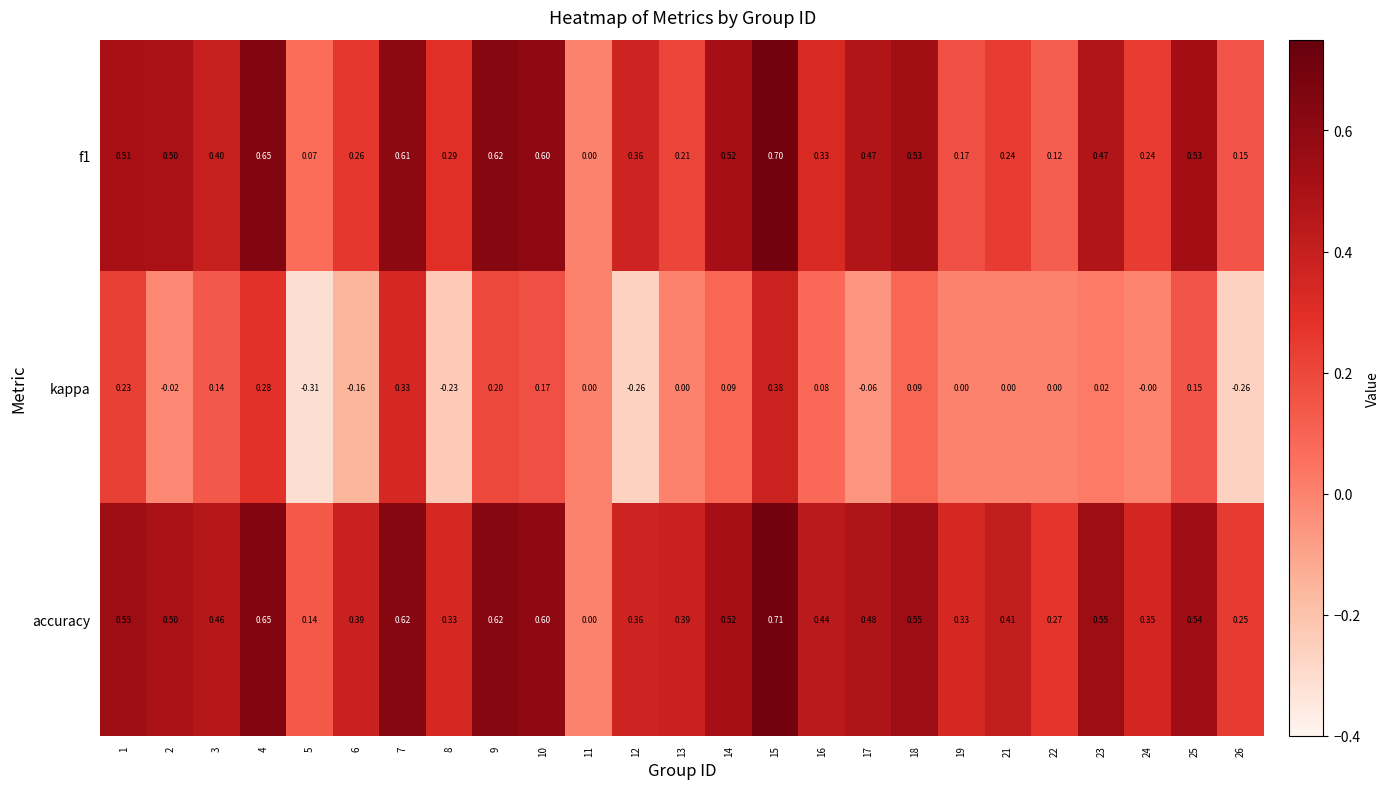

Which series has the largest range (max minus min)?

accuracy